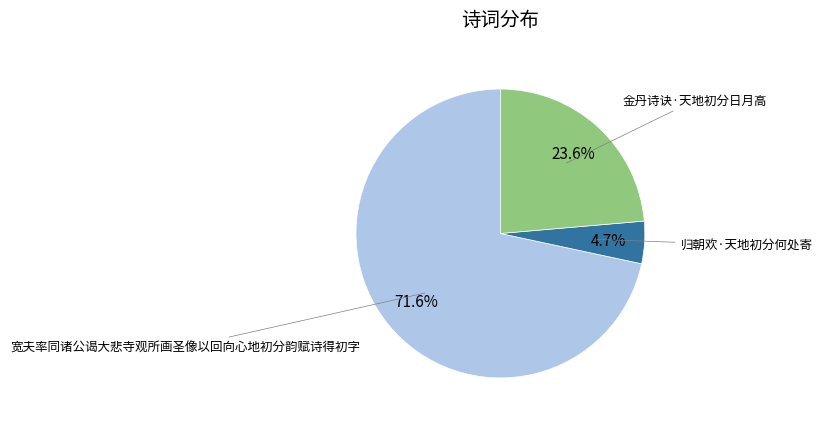

Does any single category account for the majority?

Yes